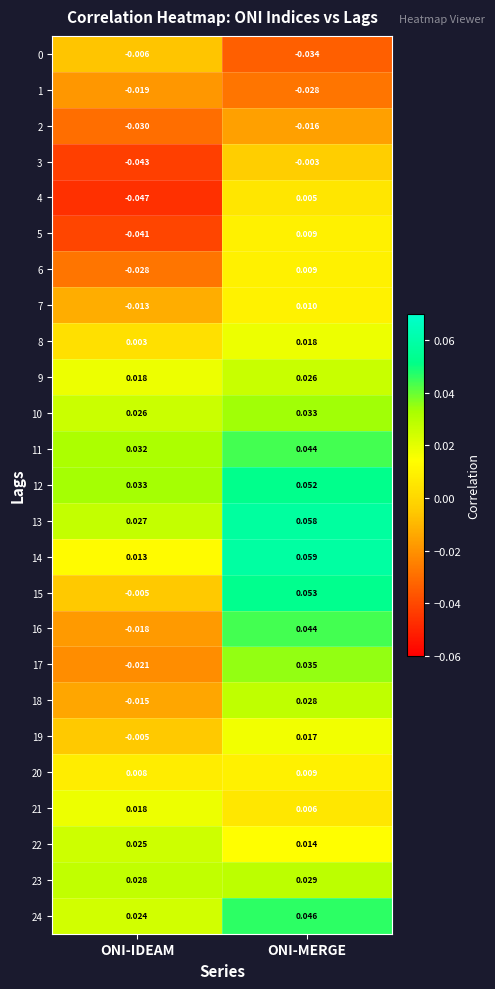

At which label does 4 first exceed 0?

ONI-MERGE